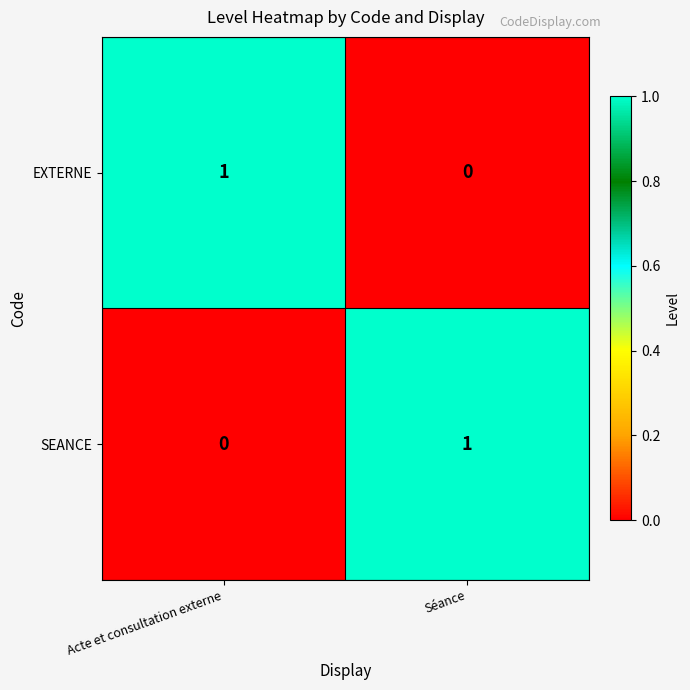

At which label does EXTERNE reach its minimum?

Séance